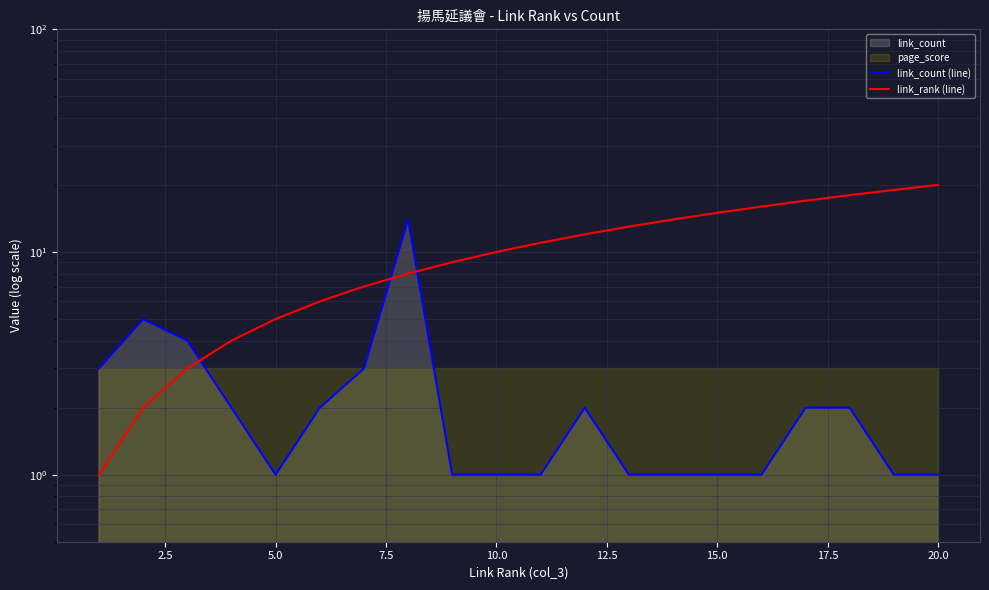

Is it true that link_count (line) equals 1 at 11?

False